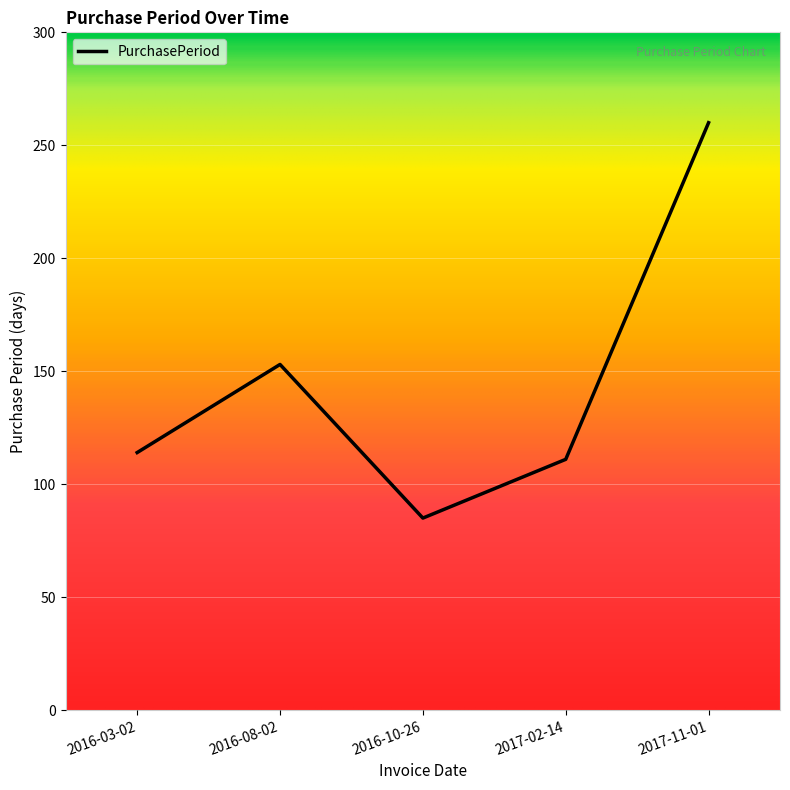

Reading right to left, transcribe all the data shown in this chart.

260	111	85	153	114